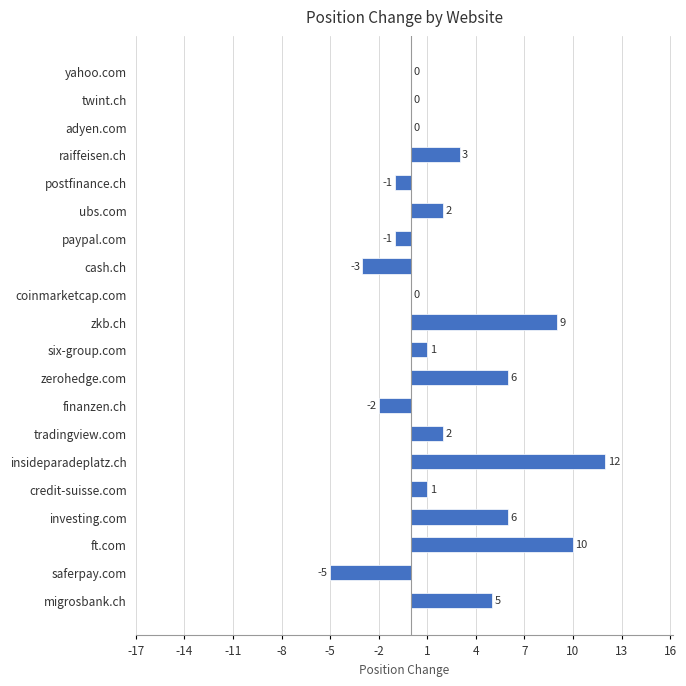

Reading bottom to top, extract all data points from this chart.

migrosbank.ch=5	saferpay.com=-5	ft.com=10	investing.com=6	credit-suisse.com=1	insideparadeplatz.ch=12	tradingview.com=2	finanzen.ch=-2	zerohedge.com=6	six-group.com=1	zkb.ch=9	coinmarketcap.com=0	cash.ch=-3	paypal.com=-1	ubs.com=2	postfinance.ch=-1	raiffeisen.ch=3	adyen.com=0	twint.ch=0	yahoo.com=0